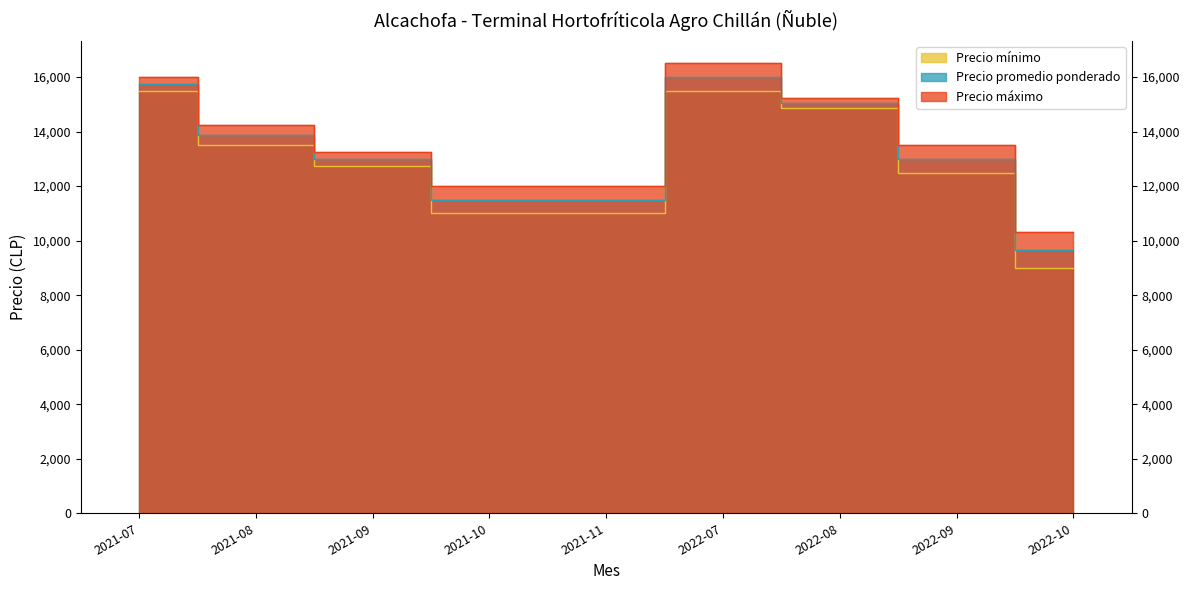

What is the difference between the maximum and minimum values in the Precio mínimo series?

6500